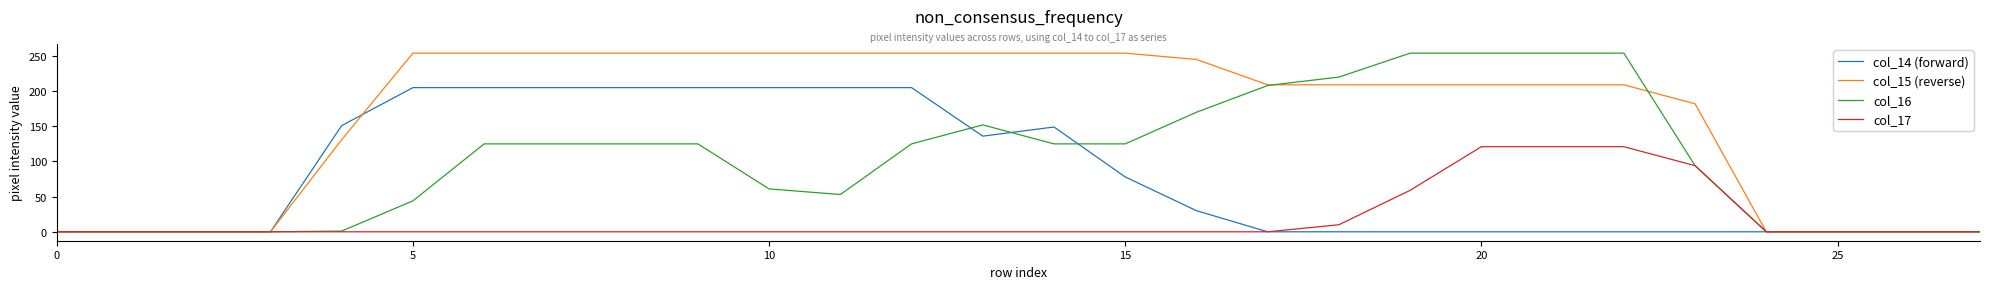

List the series in order of their overall mean, highest first.

col_15 (reverse), col_16, col_14 (forward), col_17